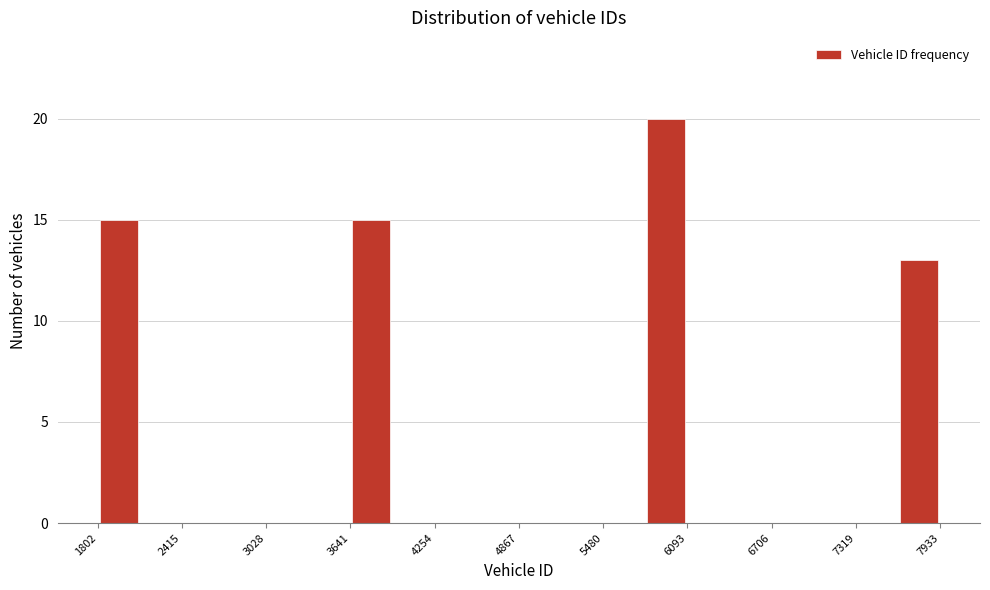

Read against the x-axis, roughly where is the centre of the tallest bar?

5900